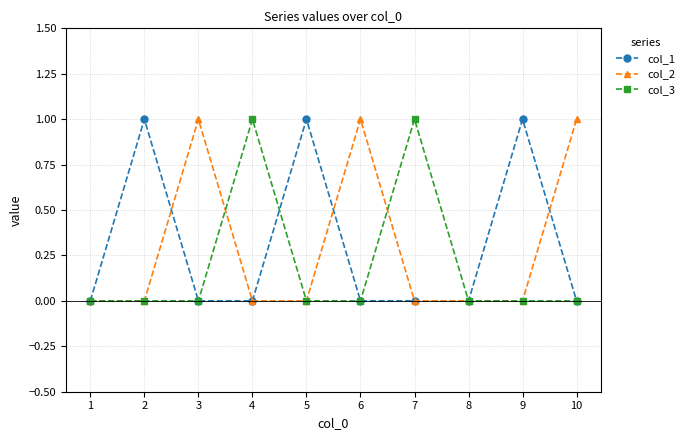

Between 7 and 8, which series saw the biggest shift?

col_3